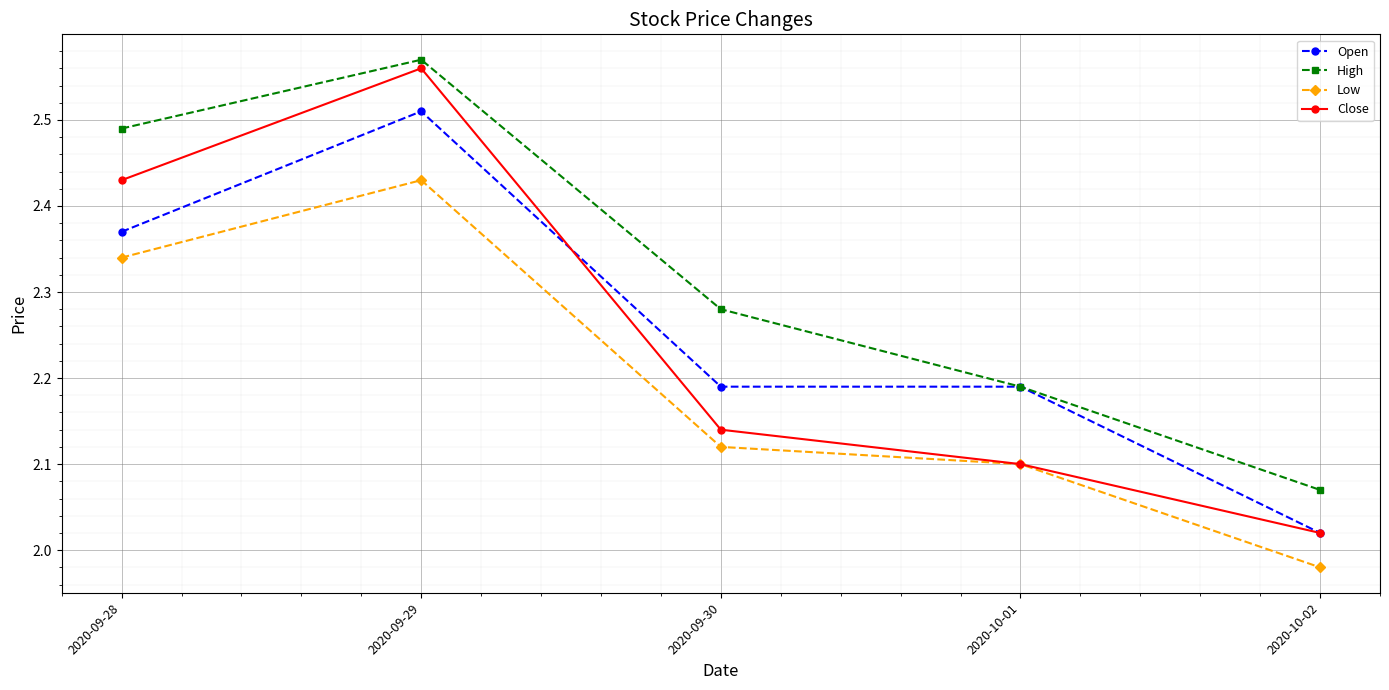

How many lines are shown in the chart?

4